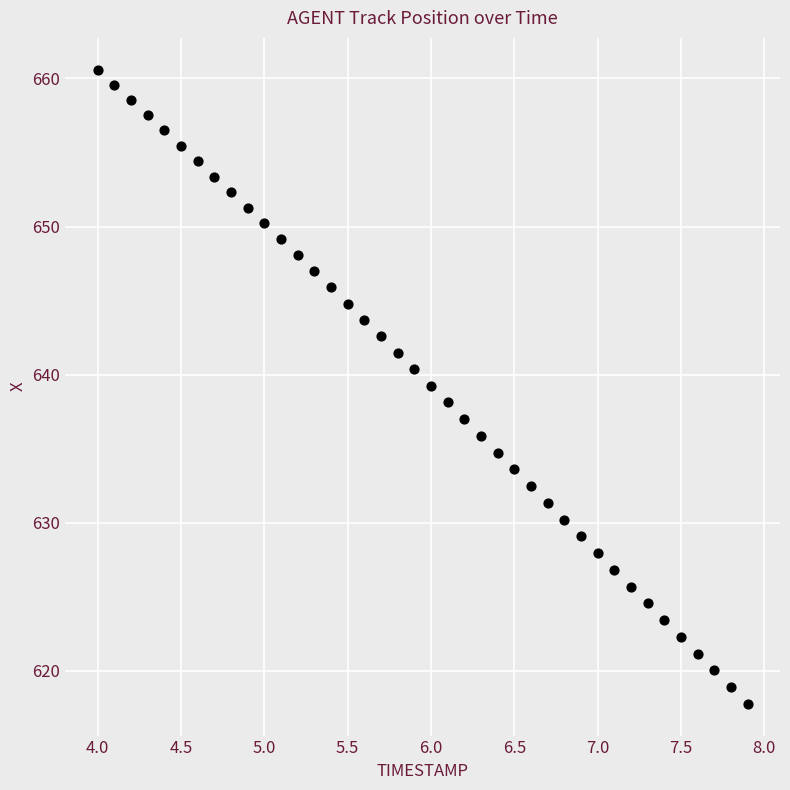

What is the range of X values (max minus min)?

3.9